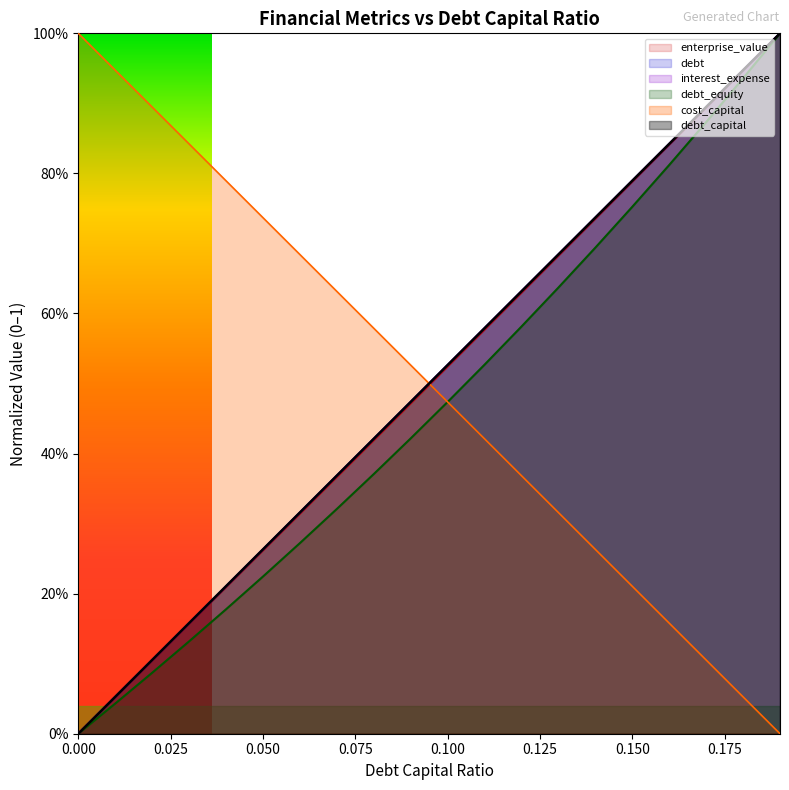

Reading left to right, what are all the values shown in this chart?

debt_capital: 0.0	0.1	0.1	0.2	0.2	0.3	0.3	0.4	0.4	0.5	0.5	0.6	0.6	0.7	0.7	0.8	0.8	0.9	0.9	1.0
cost_capital: 1.0	0.9	0.9	0.8	0.8	0.7	0.7	0.6	0.6	0.5	0.5	0.4	0.4	0.3	0.3	0.2	0.2	0.1	0.1	0.0
enterprise_value: 0.0	0.1	0.1	0.2	0.2	0.3	0.3	0.4	0.4	0.5	0.5	0.6	0.6	0.7	0.7	0.8	0.8	0.9	0.9	1.0
debt: 0.0	0.1	0.1	0.2	0.2	0.3	0.3	0.4	0.4	0.5	0.5	0.6	0.6	0.7	0.7	0.8	0.8	0.9	0.9	1.0
interest_expense: 0.0	0.1	0.1	0.2	0.2	0.3	0.3	0.4	0.4	0.5	0.5	0.6	0.6	0.7	0.7	0.8	0.8	0.9	0.9	1.0
debt_equity: 0.0	0.0	0.1	0.1	0.2	0.2	0.3	0.3	0.4	0.4	0.5	0.5	0.6	0.6	0.7	0.8	0.8	0.9	0.9	1.0